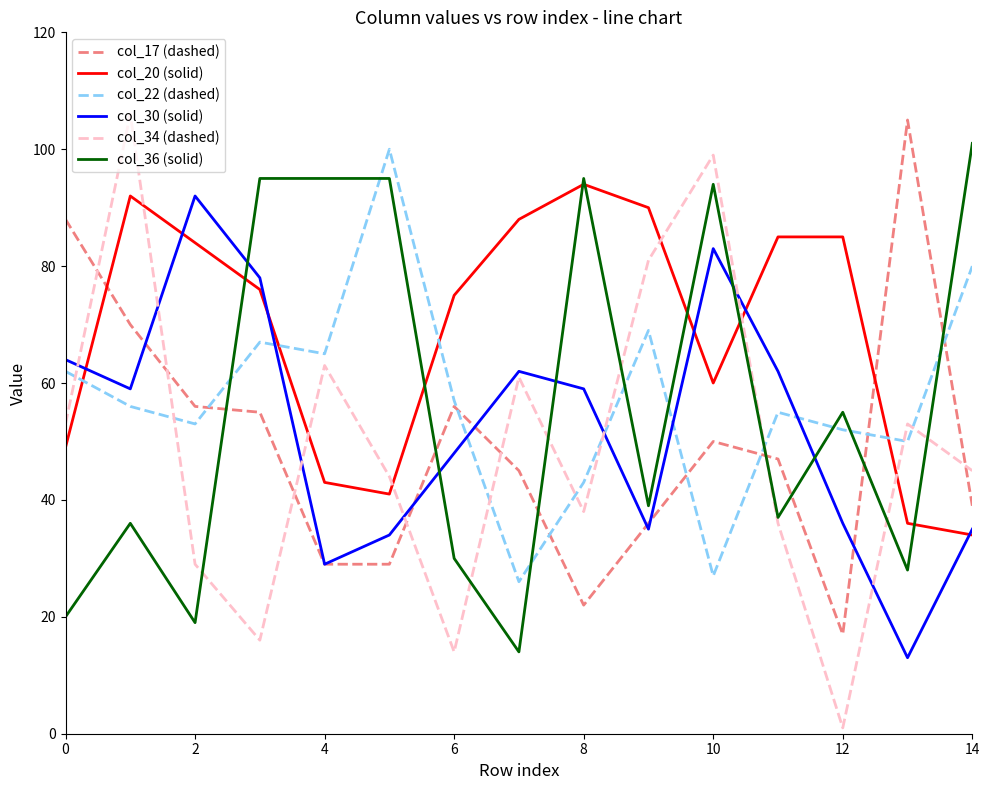

Which series has the largest total across all categories?

col_20 (solid)